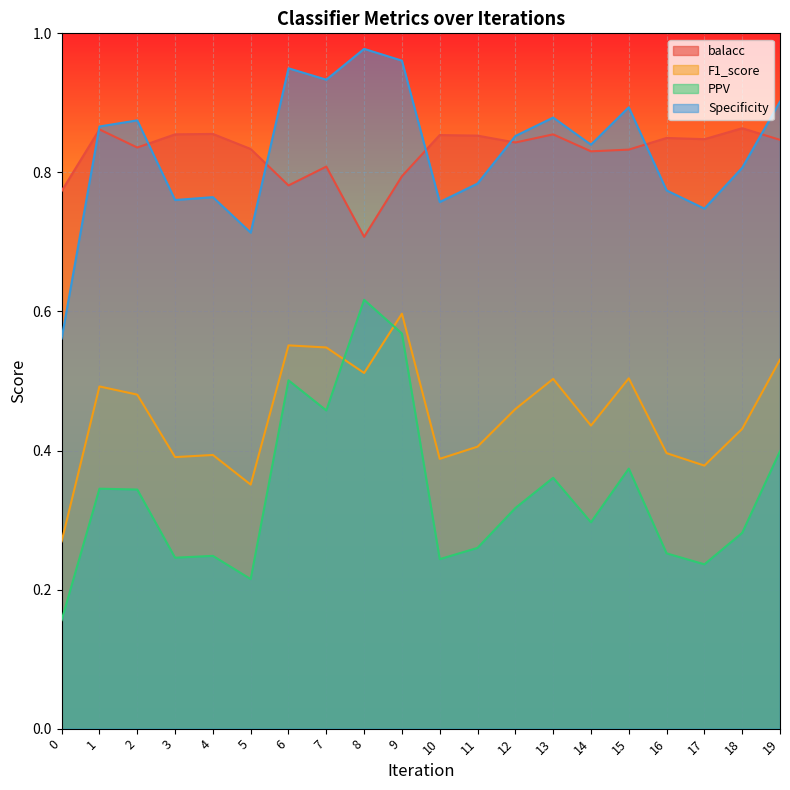

Which series changed the most between 16 and 18?

F1_score